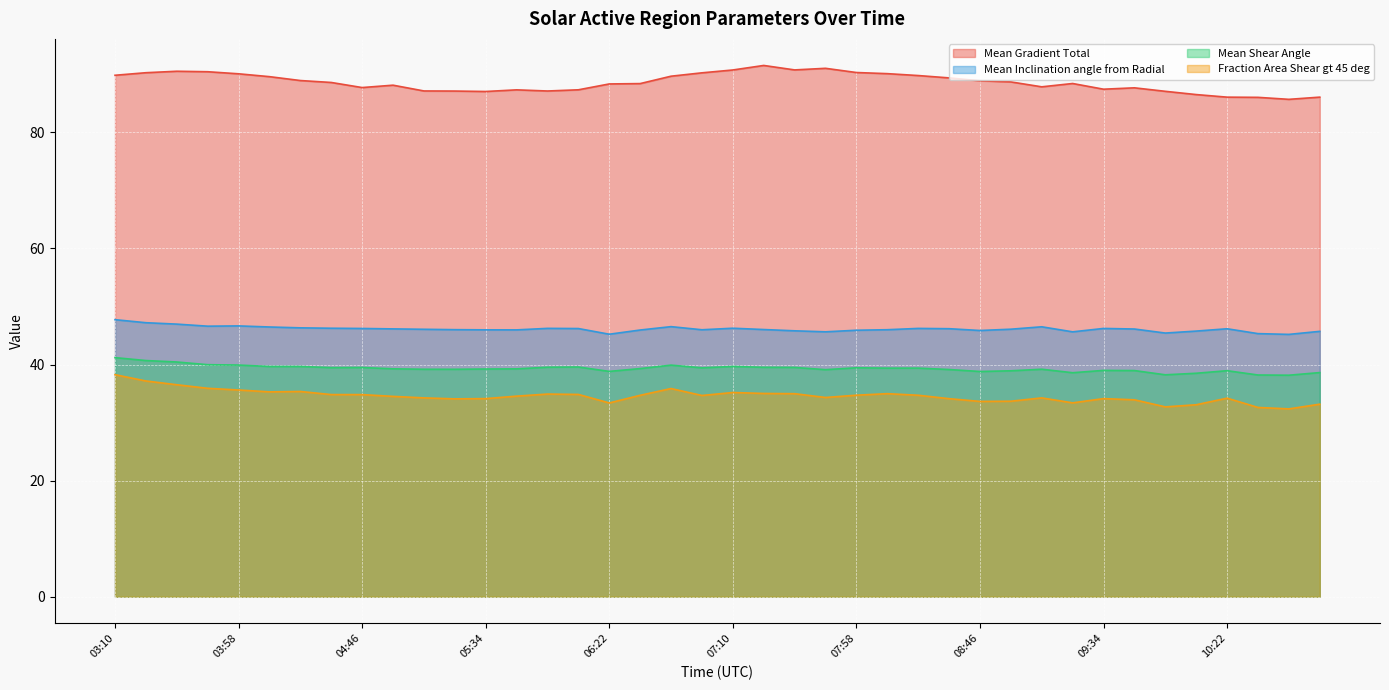

Is it true that Mean Inclination angle from Radial equals 22.1 at 03:22?

False